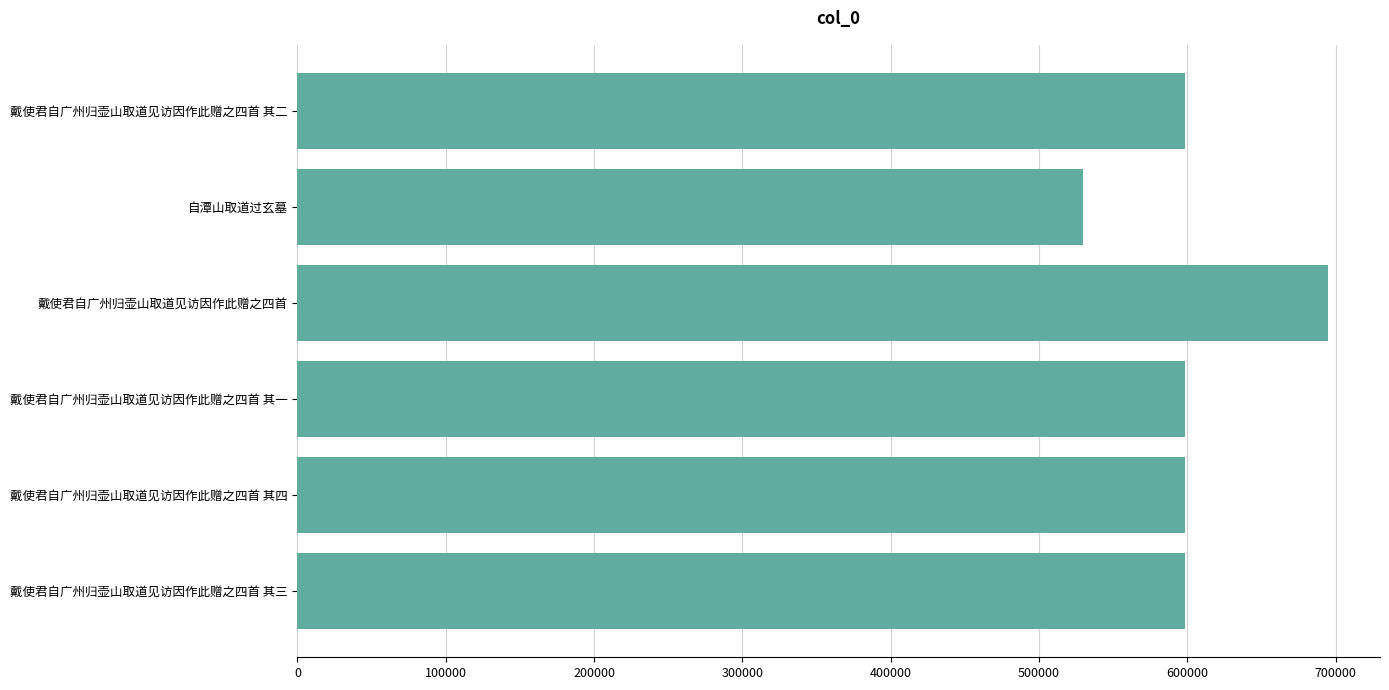

At which category does the chart reach its minimum across all series?

自潭山取道过玄墓